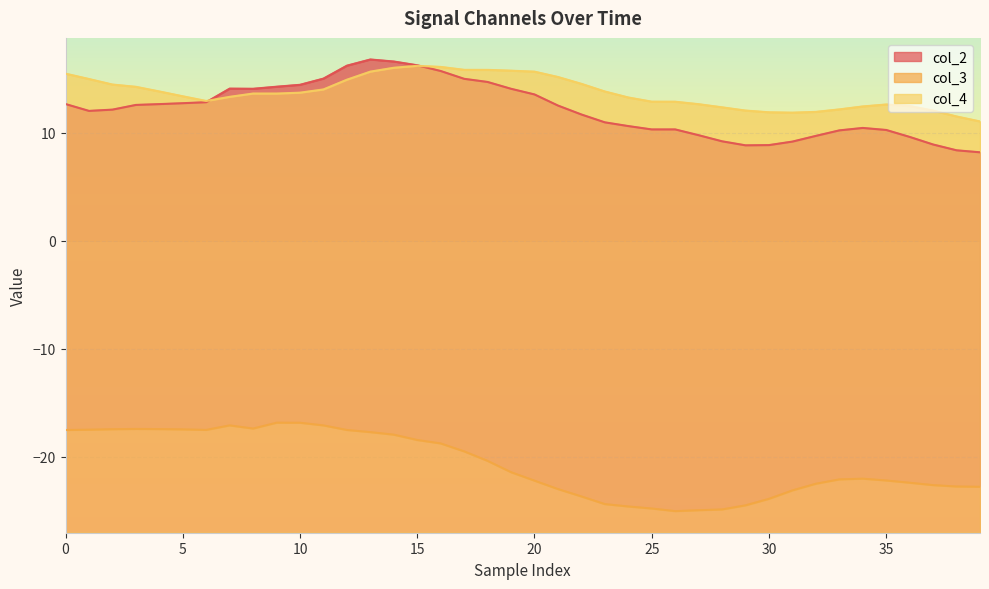

At which category is the sum across all series the highest?

13